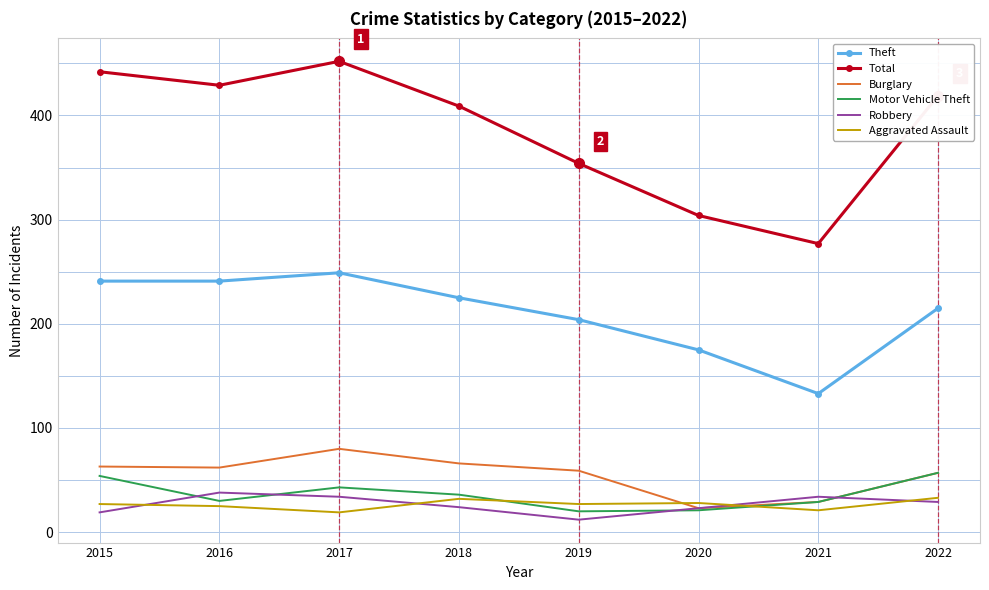

Between 2016 and 2017, which series saw the biggest shift?

Total